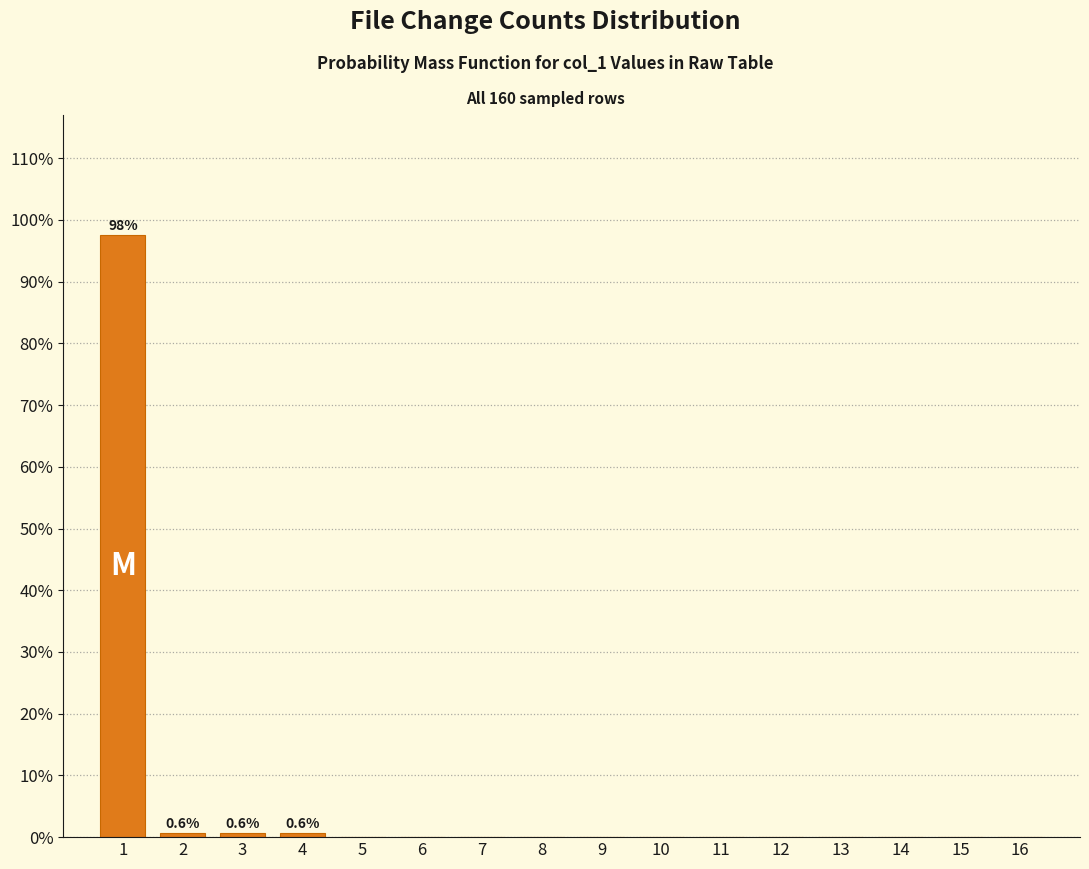

Reading left to right, transcribe all the data shown in this chart.

1=97.5	2=0.6	3=0.6	4=0.6	5=0.0	6=0.0	7=0.0	8=0.0	9=0.0	10=0.0	11=0.0	12=0.0	13=0.0	14=0.0	15=0.0	16=0.0